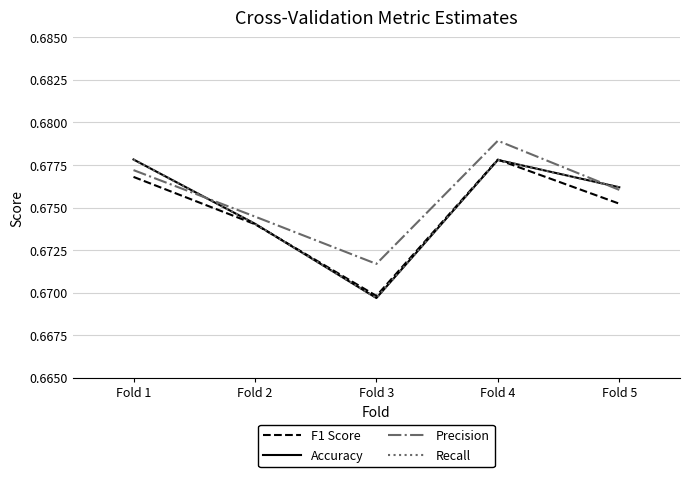

Between Fold 2 and Fold 1, which is larger?

Fold 1